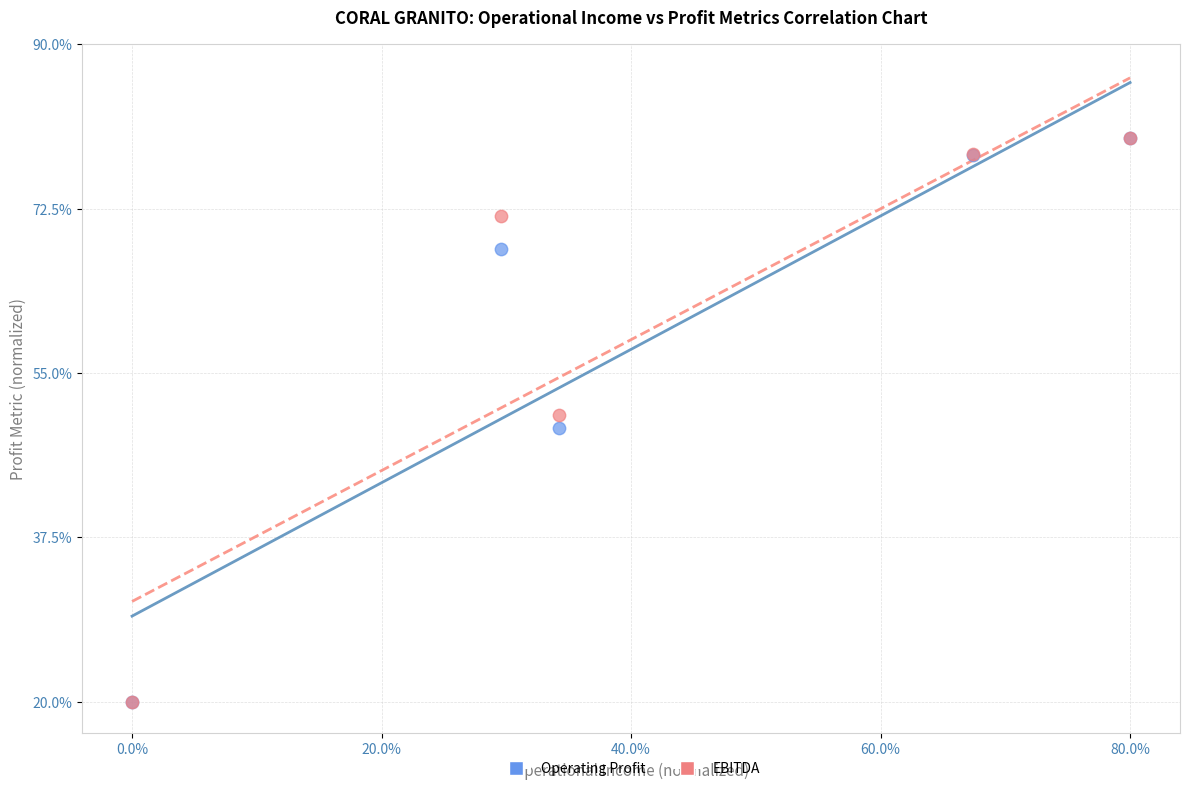

What are all the series names shown in the legend?

Operating Profit, EBITDA